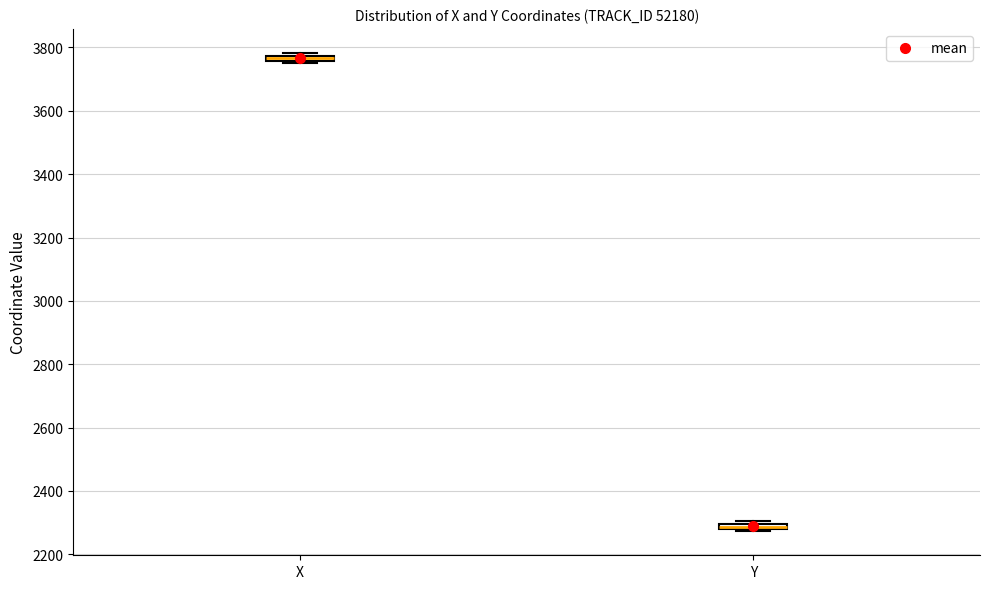

Which box's median line is the highest?

X